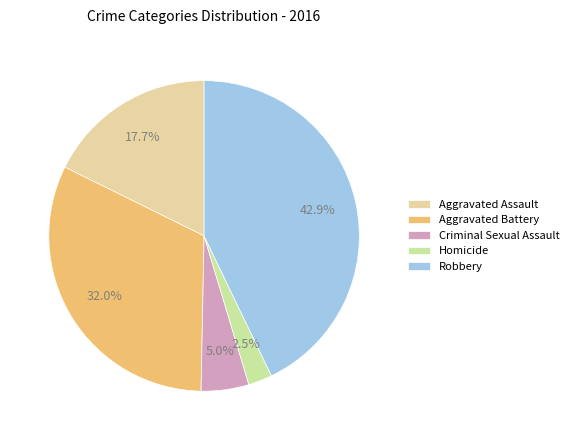

Count the number of slices in the pie.

5